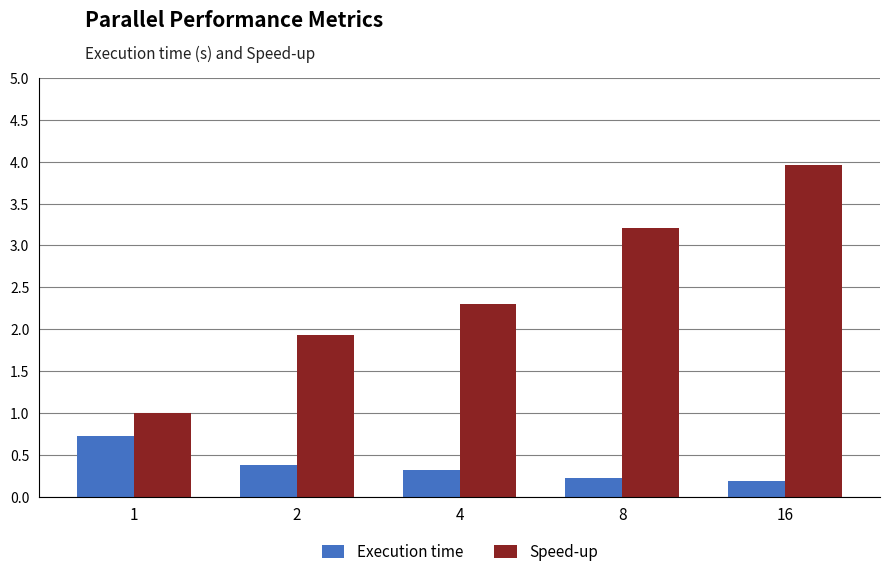

Which series has the widest spread of values?

Speed-up